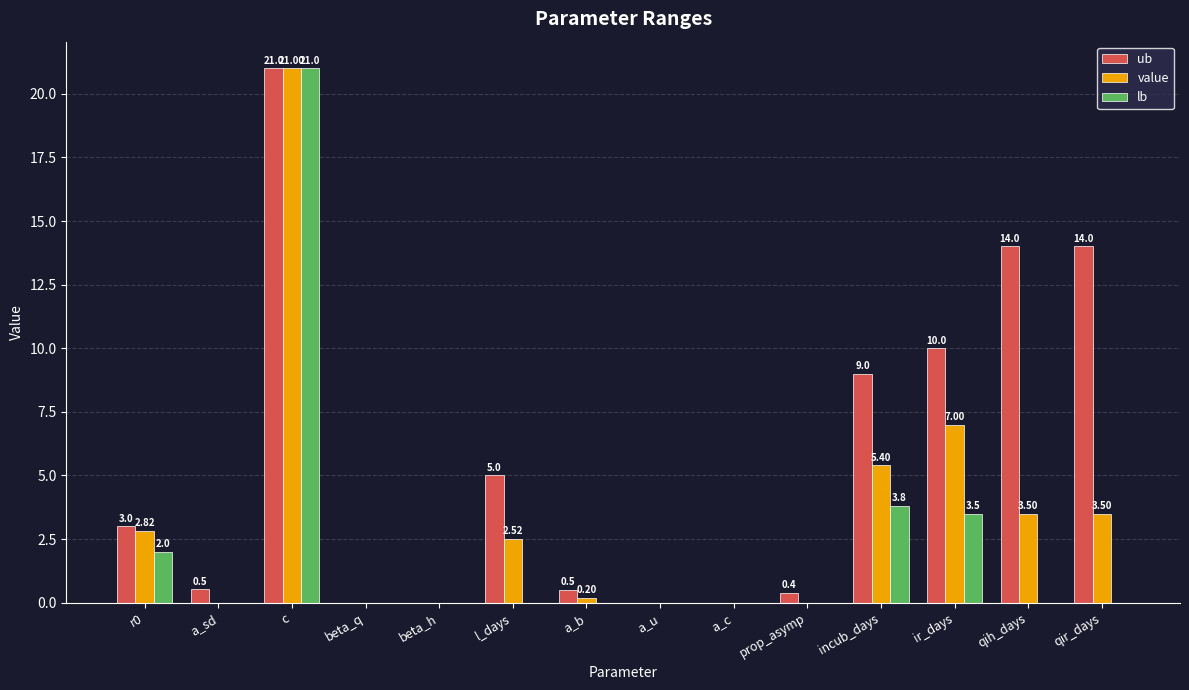

The ub series shows 19.5 at qih_days. True or false?

False